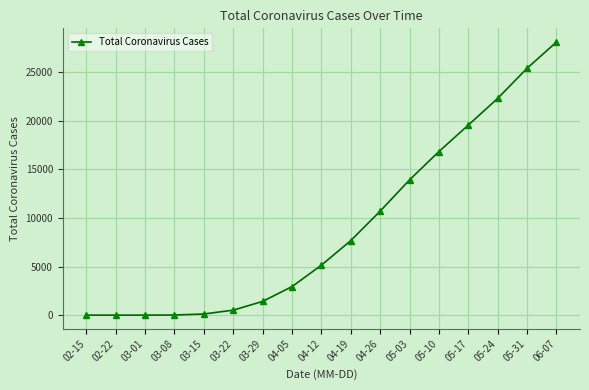

What is the difference between the values at 06-07 and 04-26?

17401